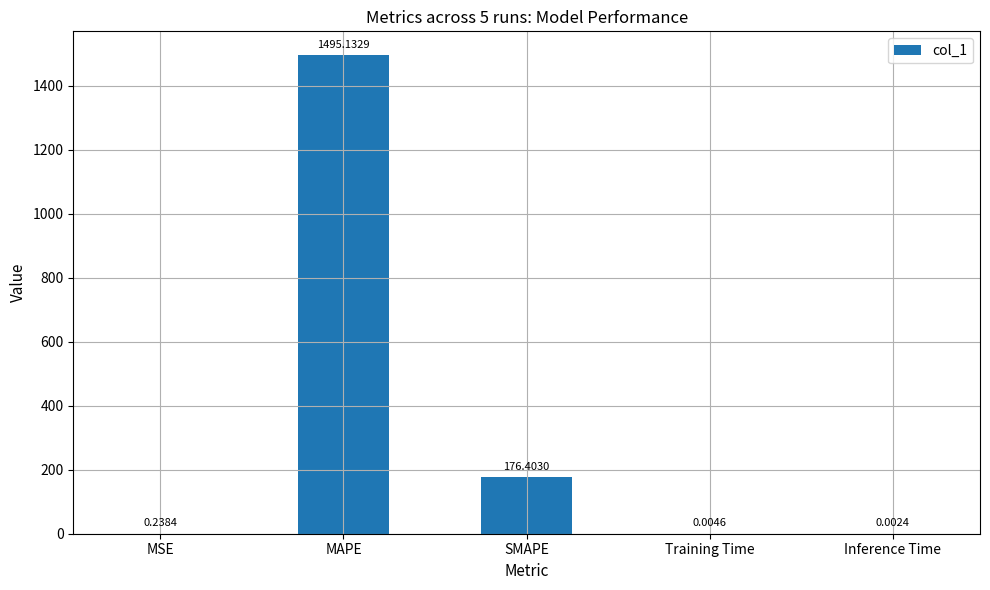

Which has a higher value, MSE or Inference Time?

MSE